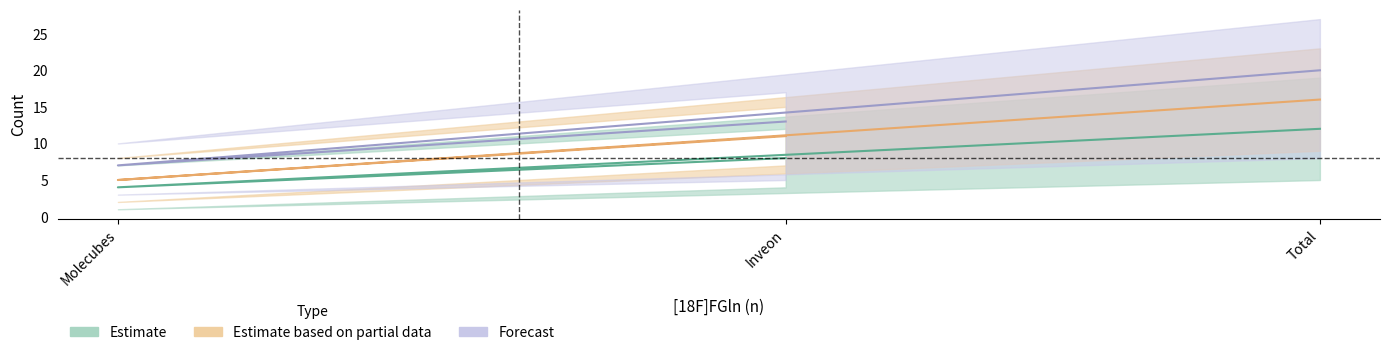

List the labels in order of Total images (n) value, largest first.

Total, Inveon, Molecubes